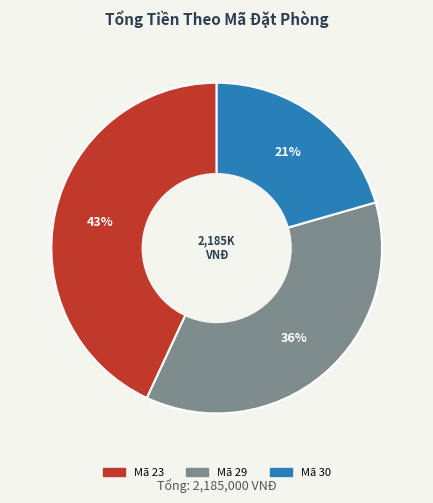

Does any single category account for the majority?

No